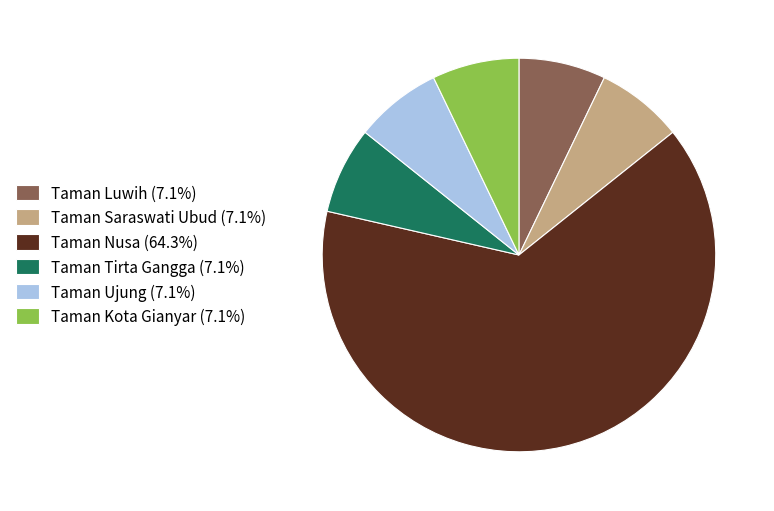

How many slices are in this pie chart?

6